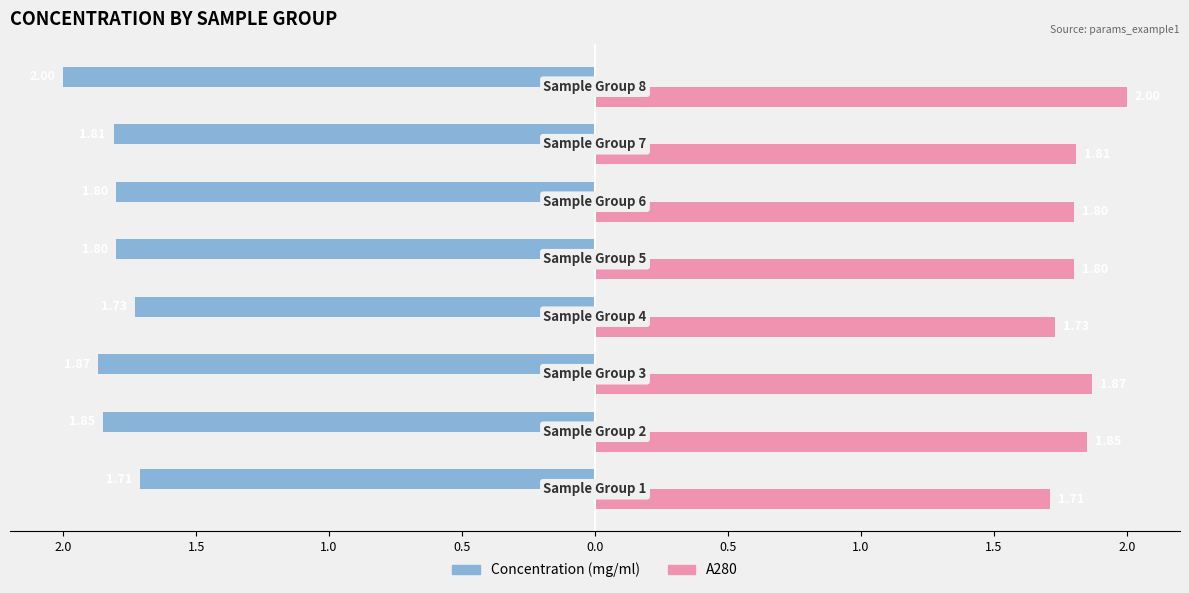

What are all the series names shown in the legend?

Concentration (mg/ml), A280